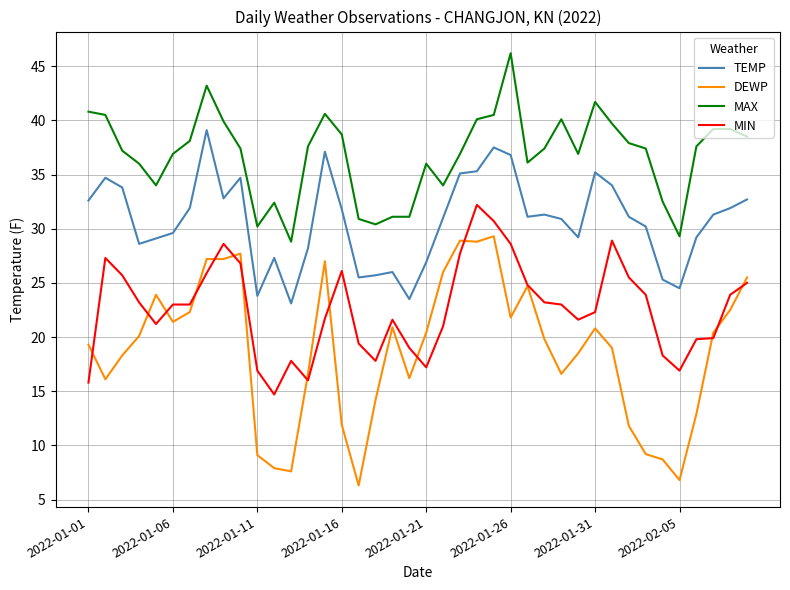

What is the sum of all MIN values?

905.9